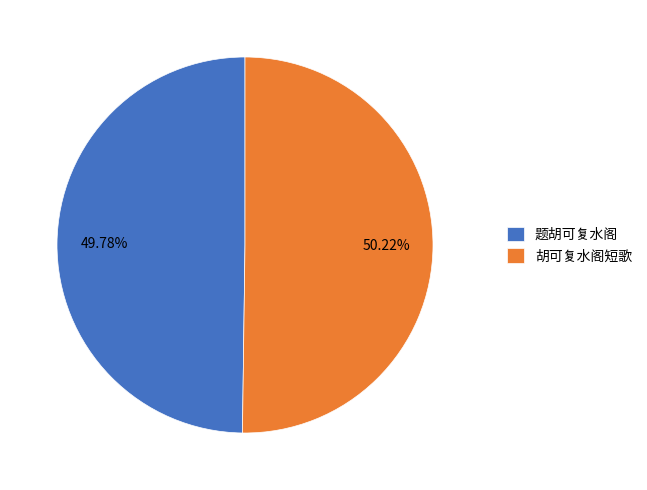

Is there a majority slice in this chart?

Yes